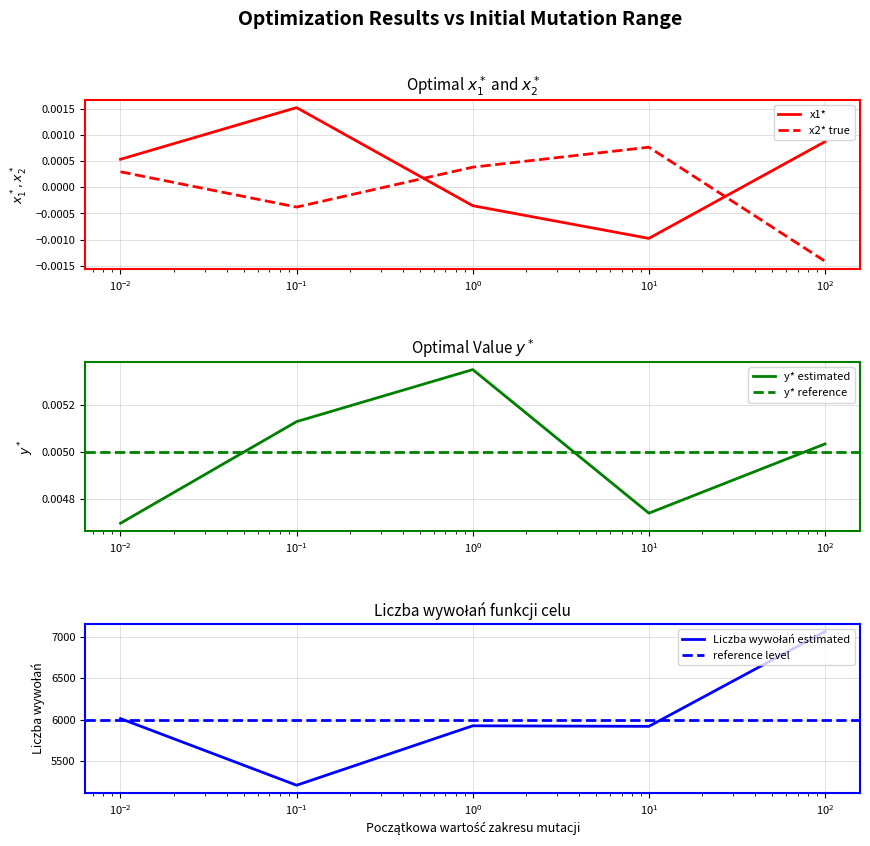

How many intersections are there between x1* and x2* true?

2